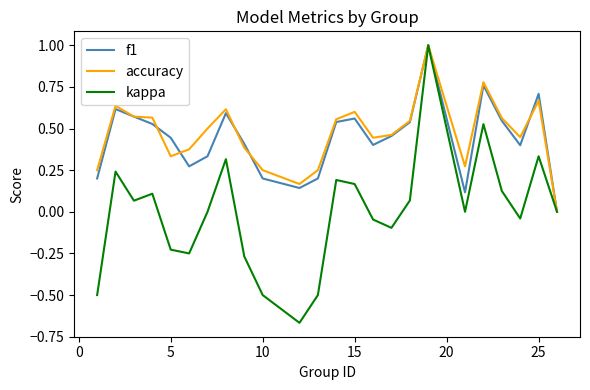

Does the chart have visible grid lines?

No